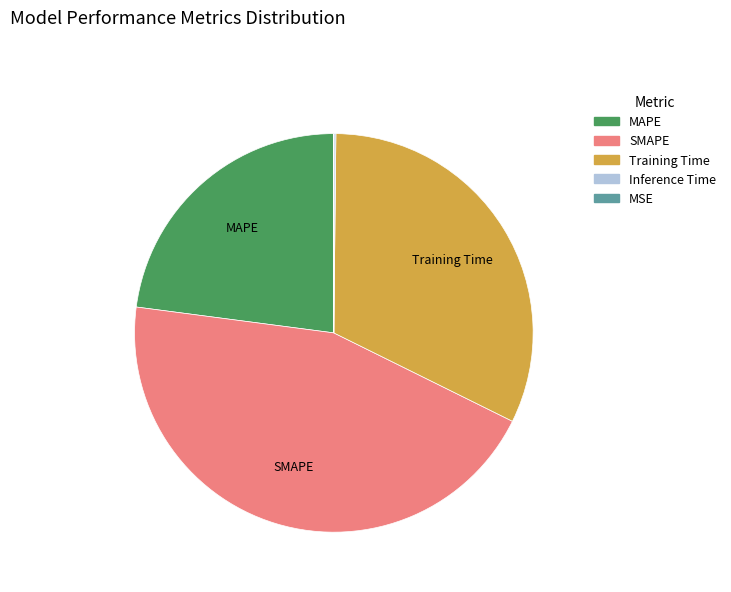

Which category has the biggest portion of the pie?

SMAPE